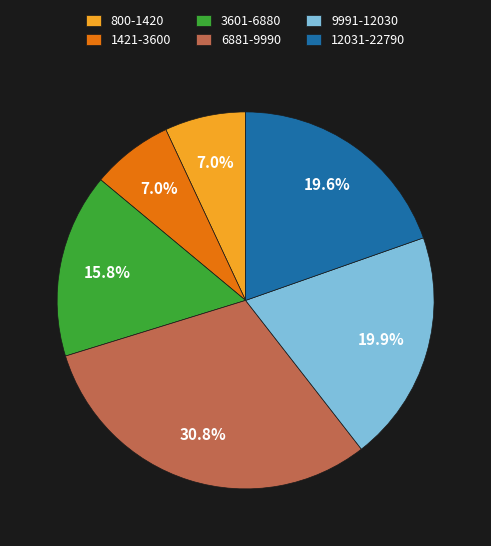

What is the total percentage of 12031-22790 and 800-1420?

26.6%